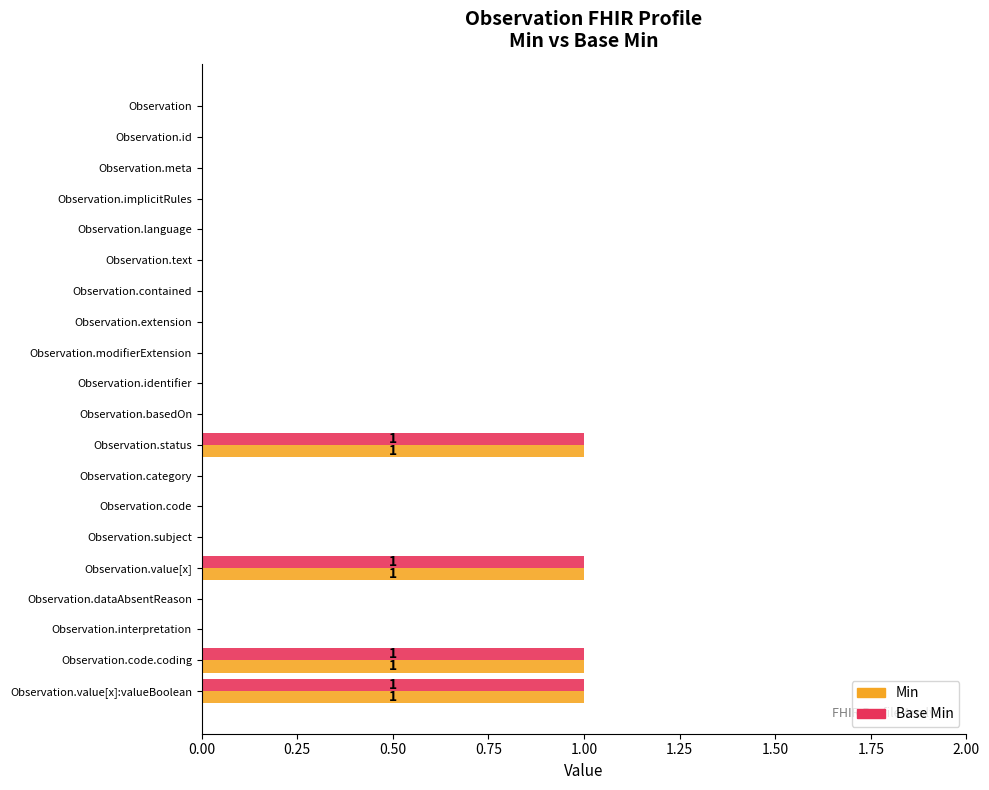

The value of Base Min at Observation.meta is 0. True or false?

True